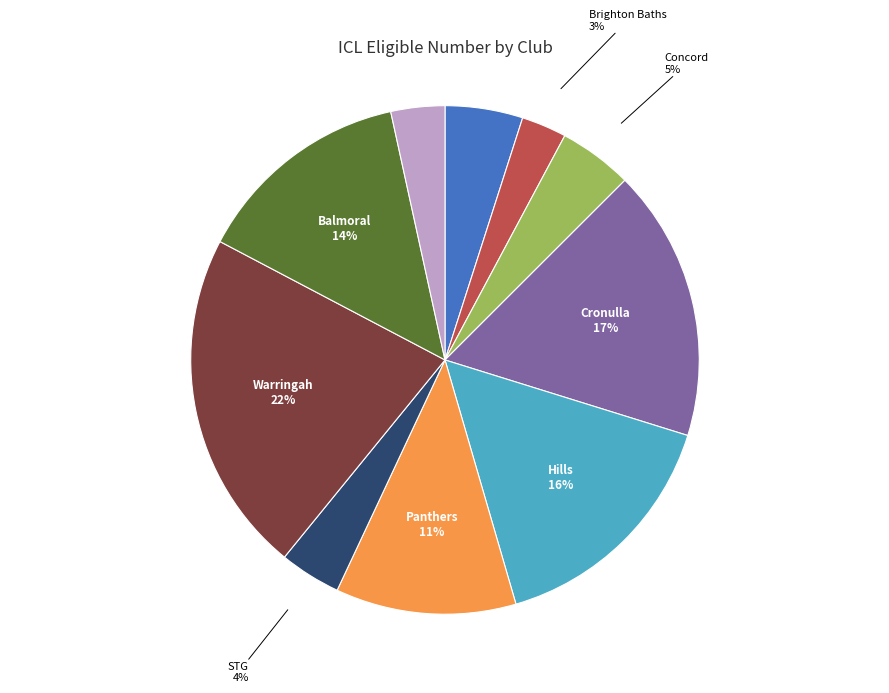

Is there a majority slice in this chart?

No